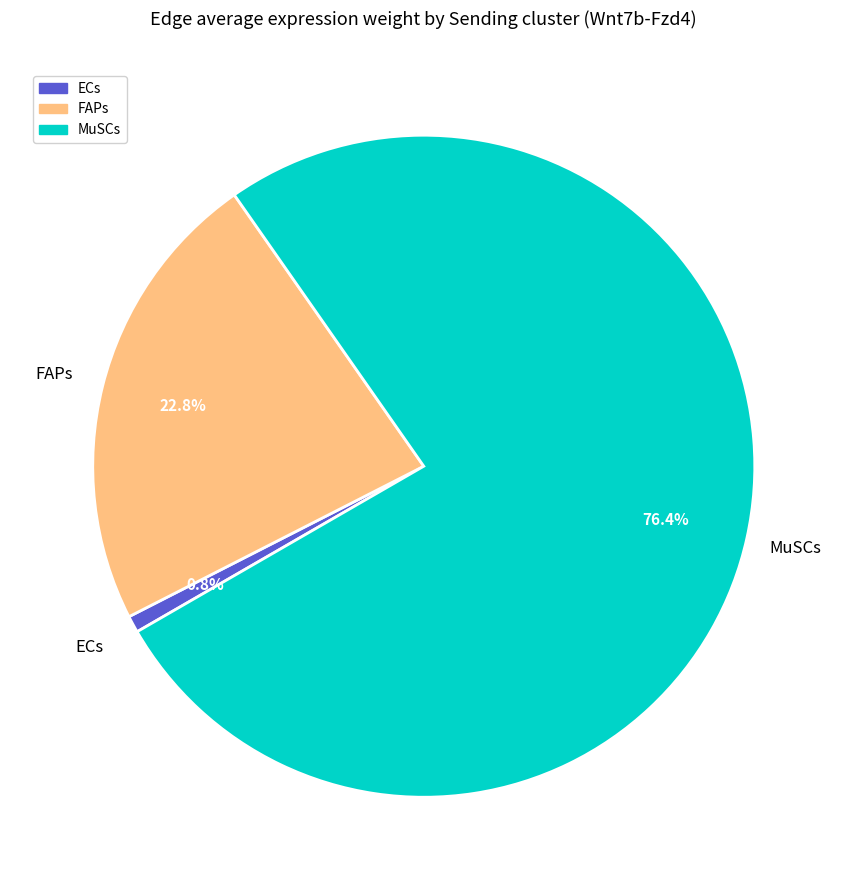

Rank the categories by value from lowest to highest.

ECs, FAPs, MuSCs